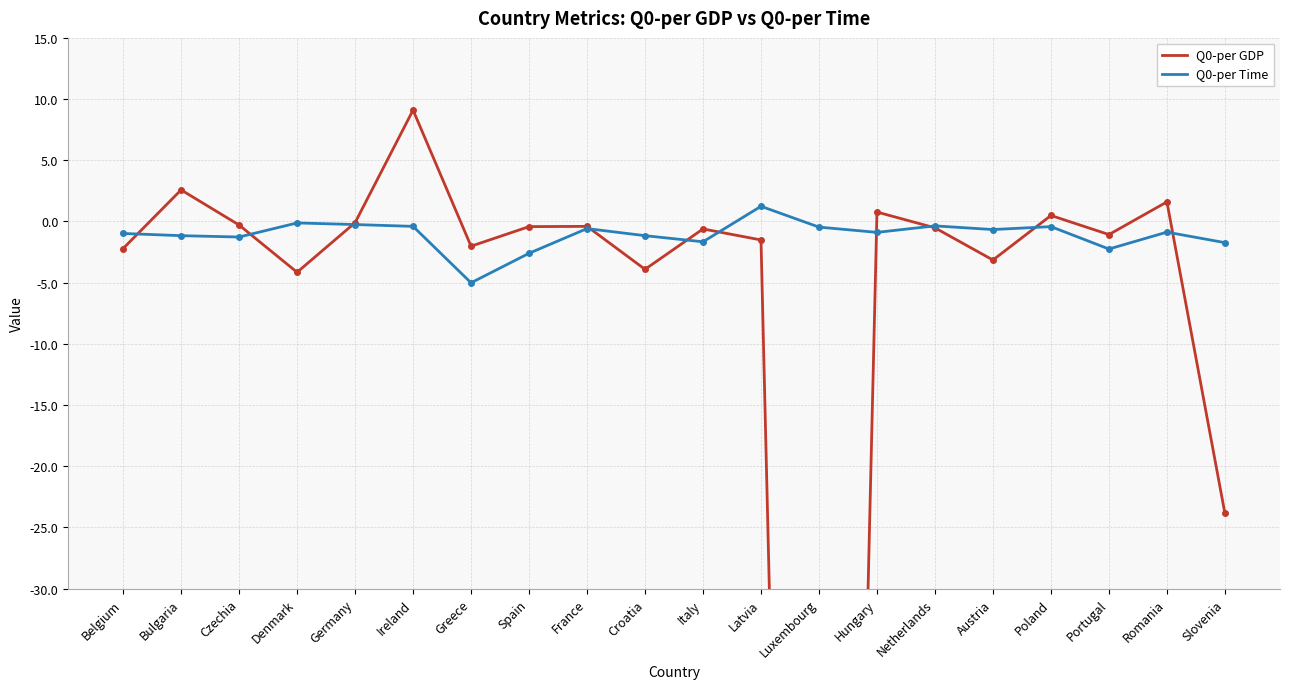

True or false: Q0-per GDP has a value of -1.0 at Italy.

False